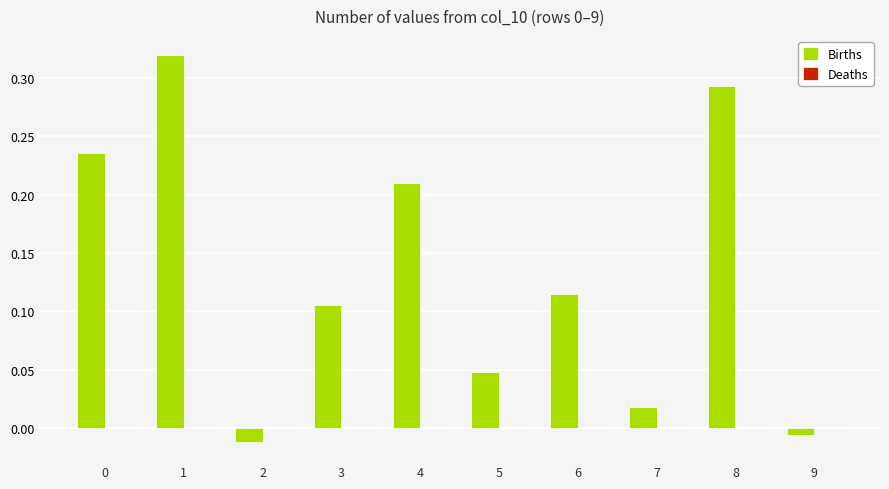

What is the change in value from 1 to 2?

-0.3